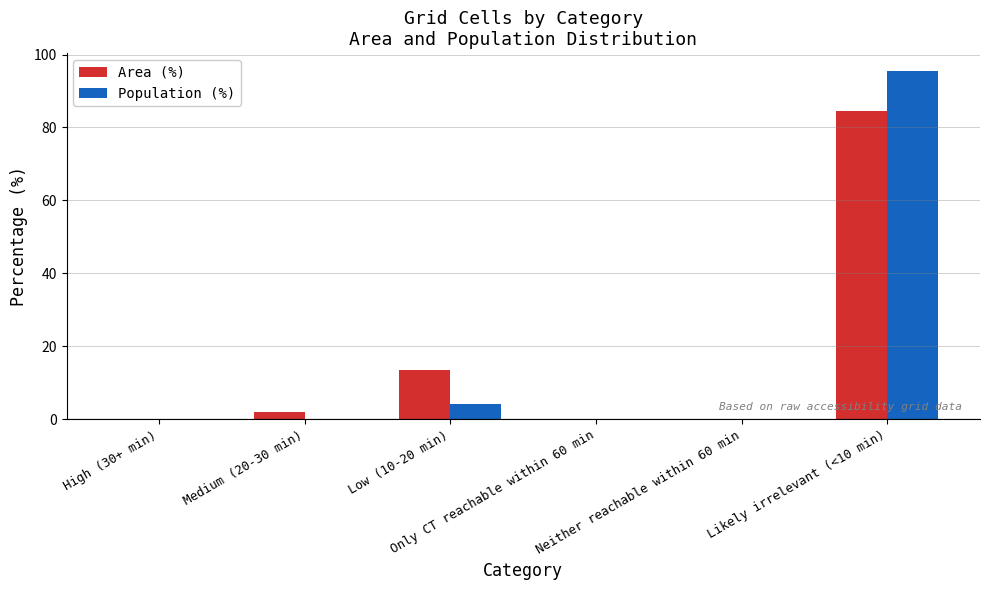

What is the sum of the Area (%) values at Neither reachable within 60 min and Medium (20-30 min)?

2.0